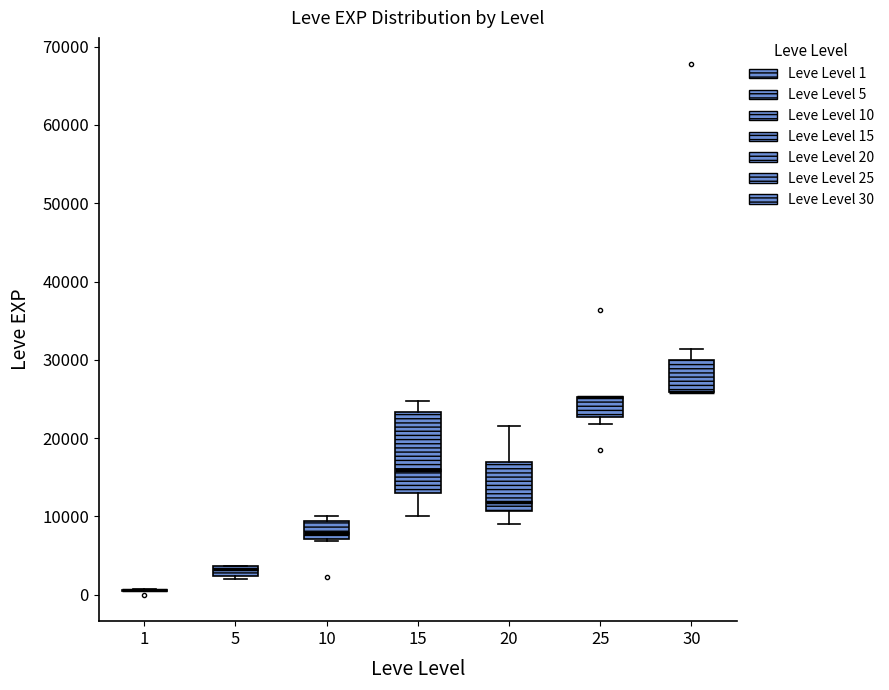

Which box is the tallest, from its lower edge to its upper edge?

15